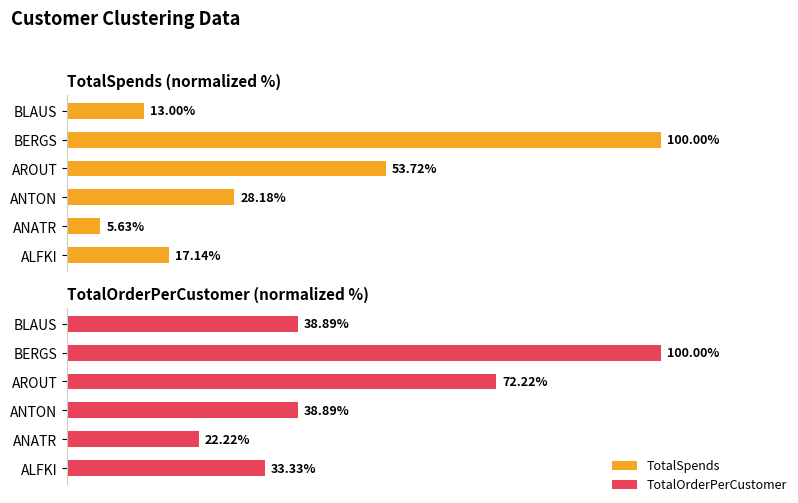

What is the approximate value of TotalSpends at ALFKI?

17.1